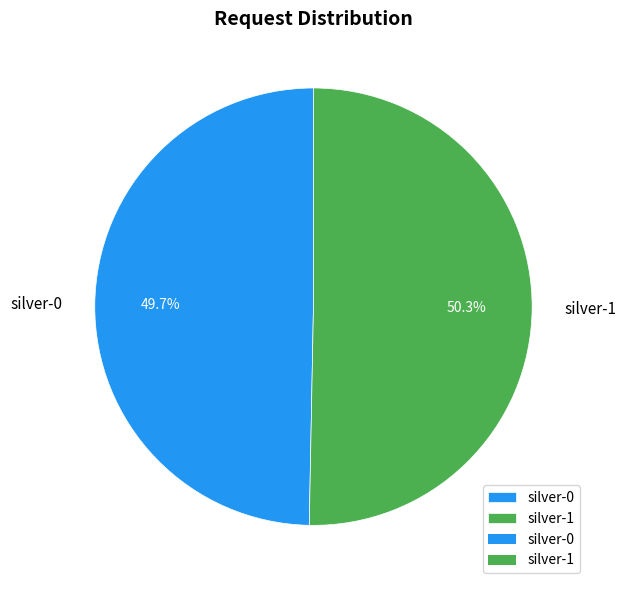

Rank the categories by value from highest to lowest.

silver-1, silver-0